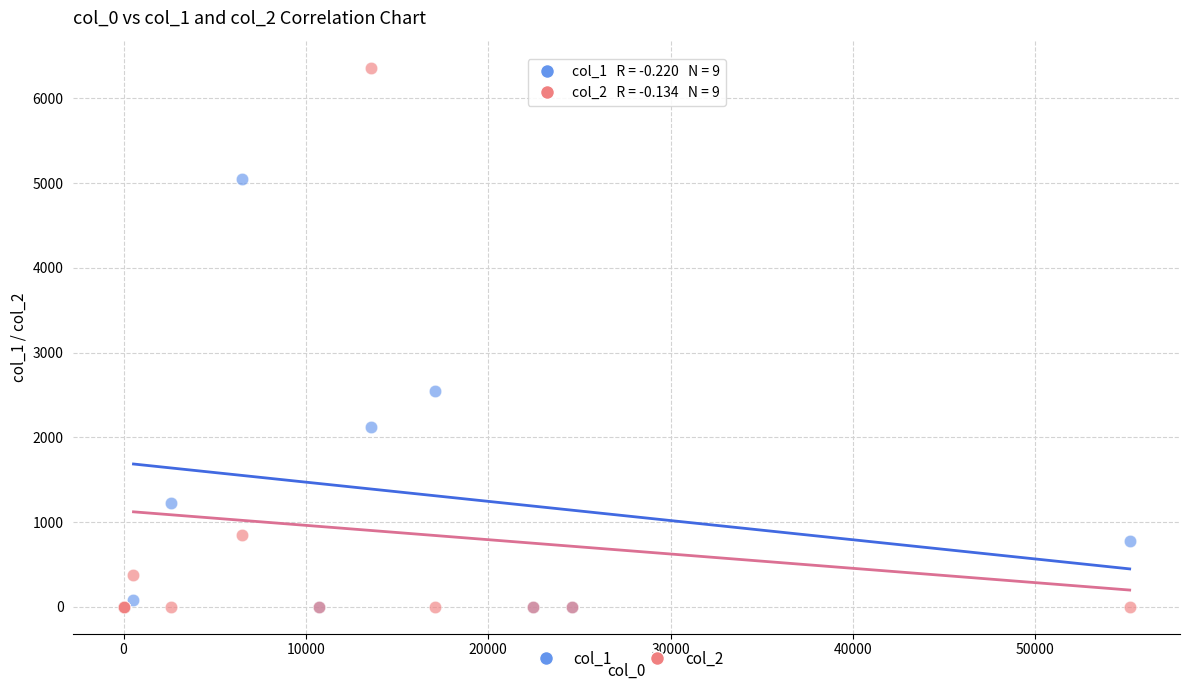

Which series has the largest Y range (max minus min)?

col_2